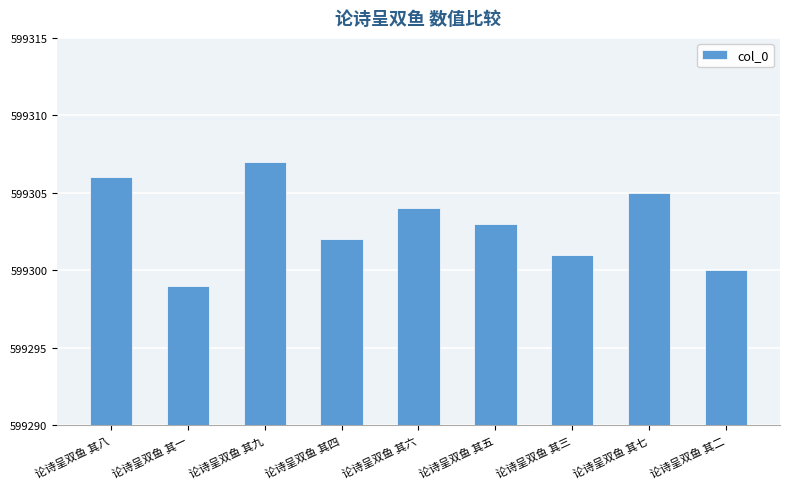

Reading right to left, transcribe all the data shown in this chart.

论诗呈双鱼 其二=599300	论诗呈双鱼 其七=599305	论诗呈双鱼 其三=599301	论诗呈双鱼 其五=599303	论诗呈双鱼 其六=599304	论诗呈双鱼 其四=599302	论诗呈双鱼 其九=599307	论诗呈双鱼 其一=599299	论诗呈双鱼 其八=599306